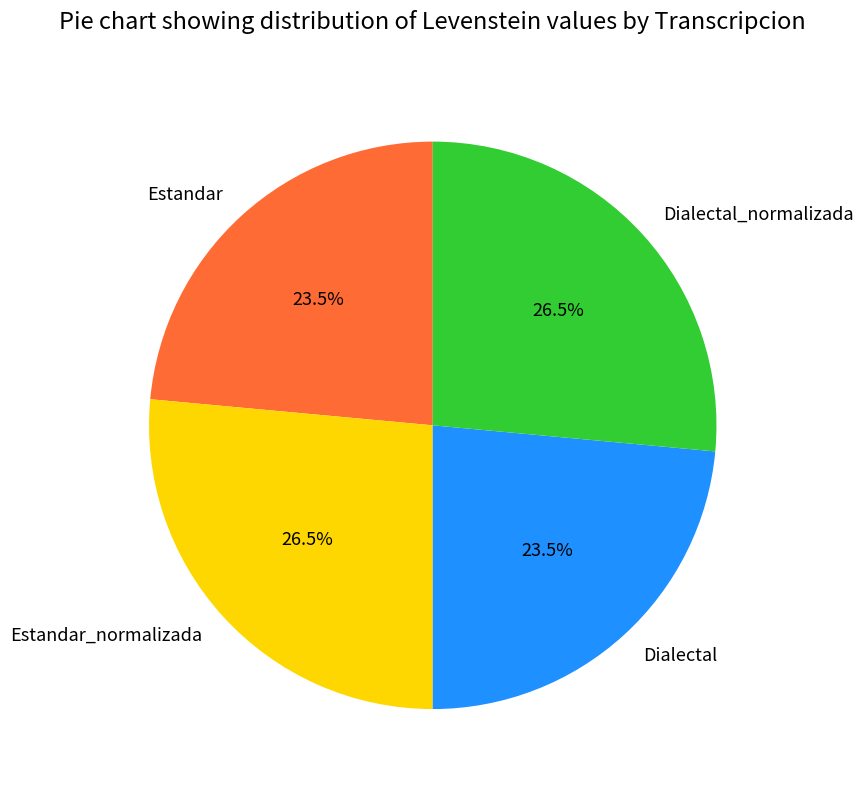

What is the total percentage of Dialectal_normalizada and Dialectal?

50.0%